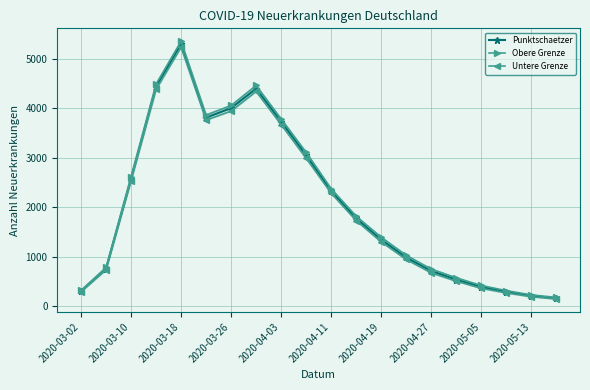

What is the maximum value for Punktschaetzer?

5295